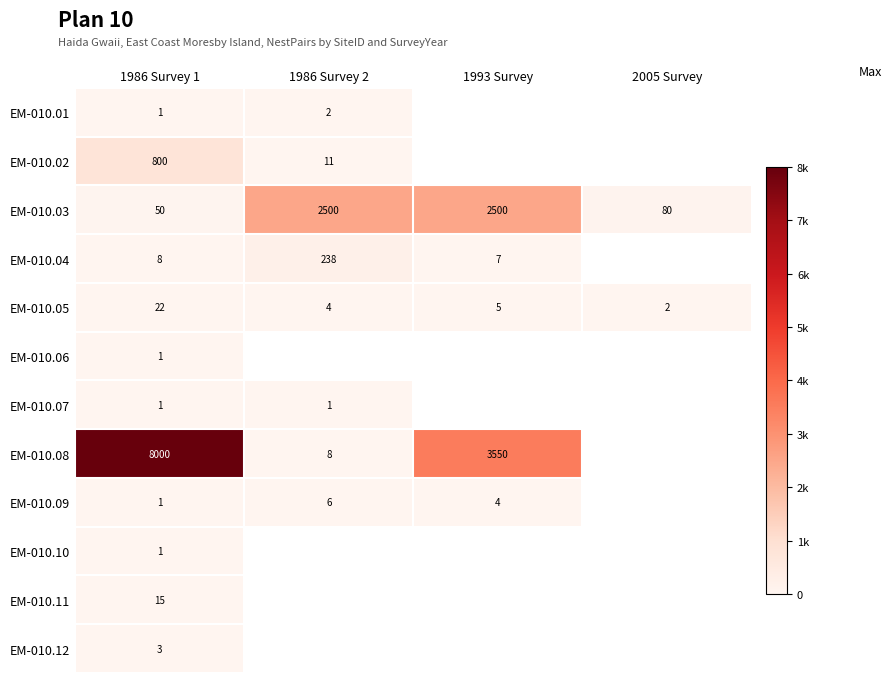

The EM-010.04 series shows 403 at 1986 Survey 2. True or false?

False